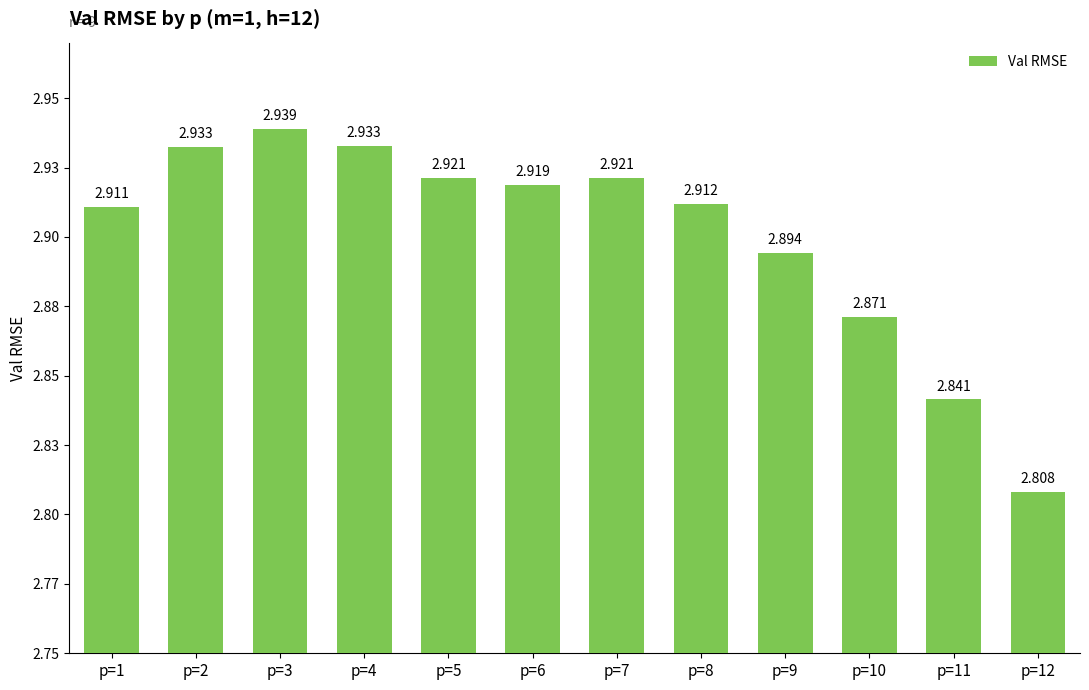

What is the difference between the maximum and second lowest values?

0.1